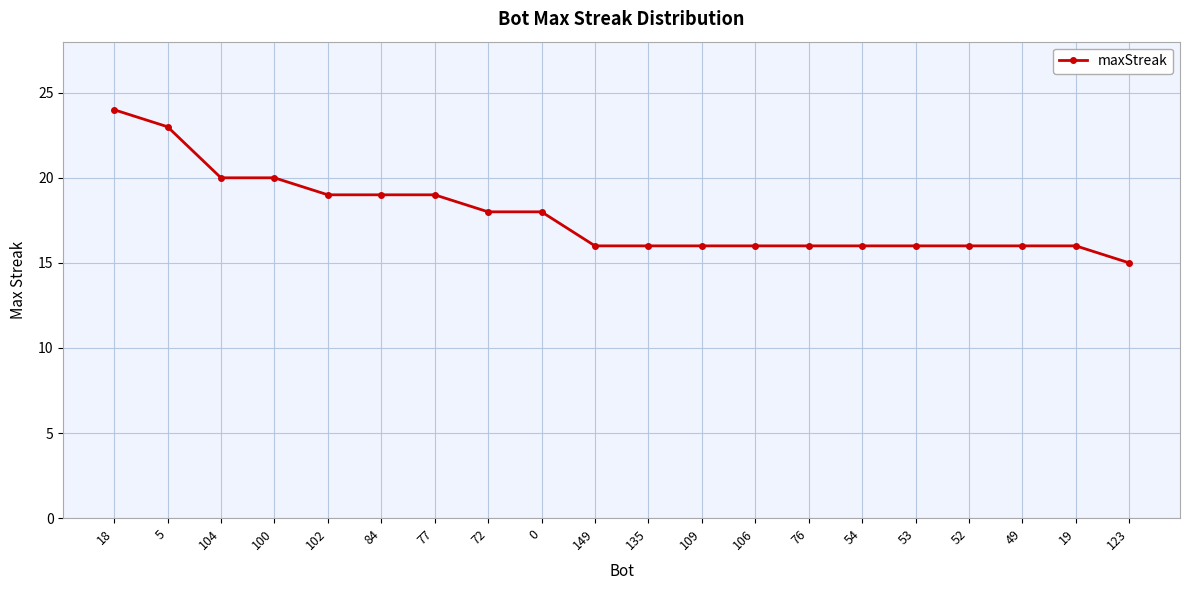

The chart shows a value of 21 at 123. True or false?

False